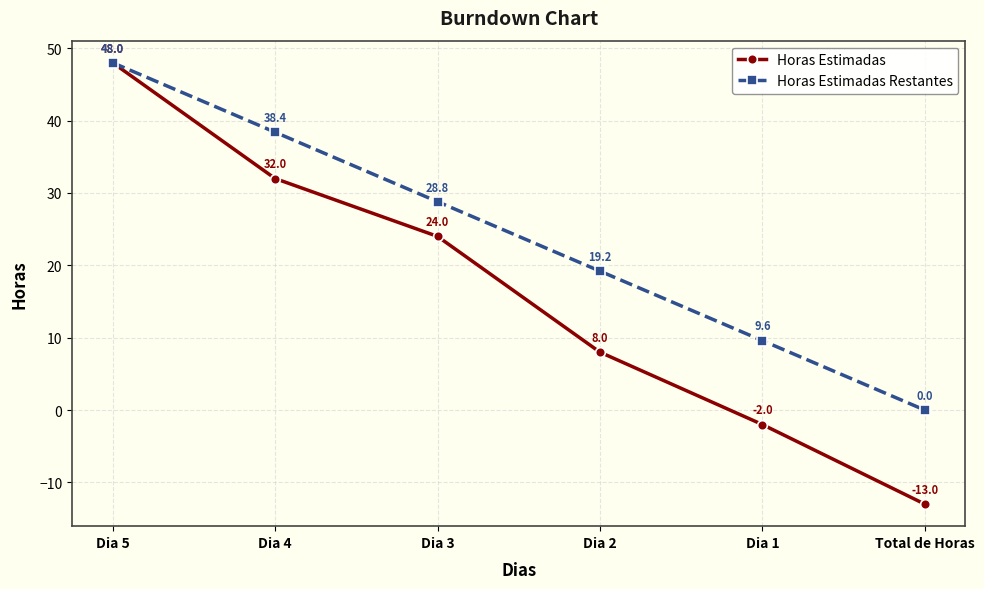

What is the total value across all series at Dia 1?

7.6